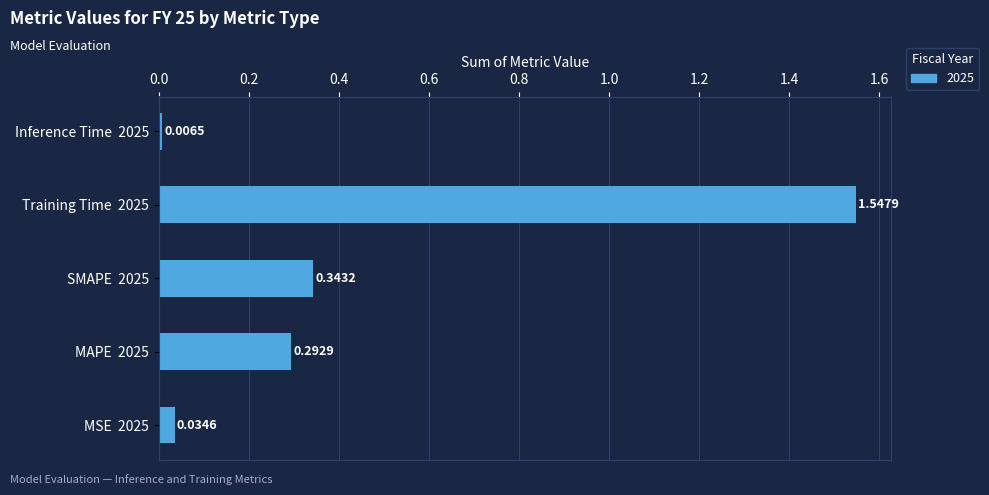

Does the chart contain any negative values?

No